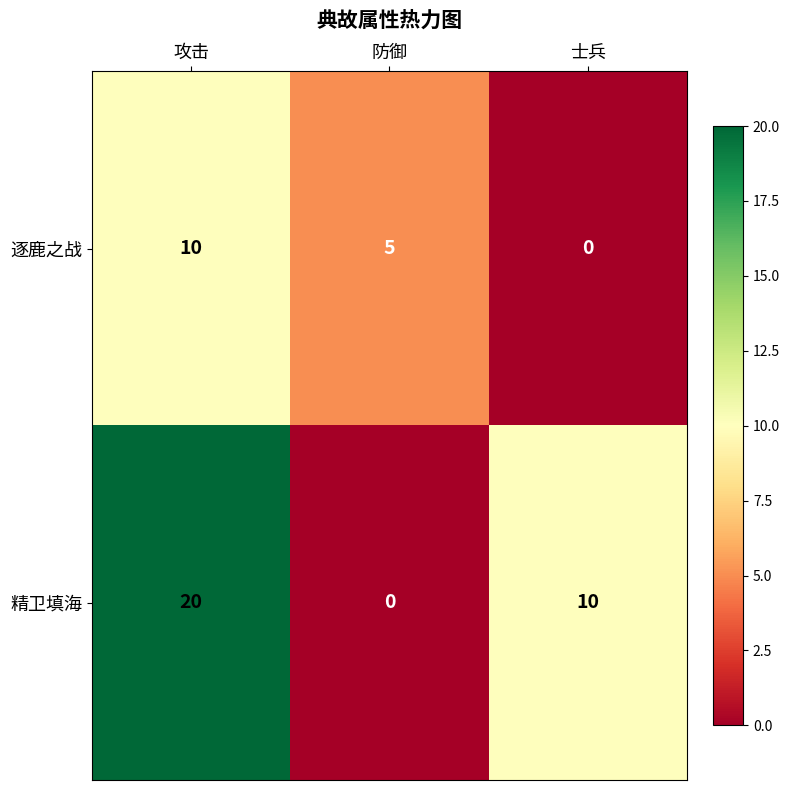

Rank the series at 攻击 from highest to lowest value.

精卫填海, 逐鹿之战